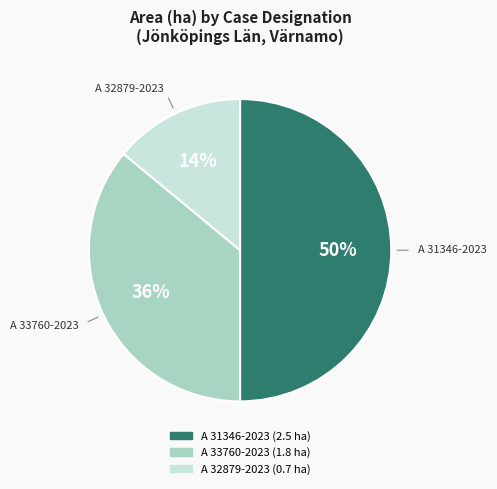

Count the number of slices in the pie.

3